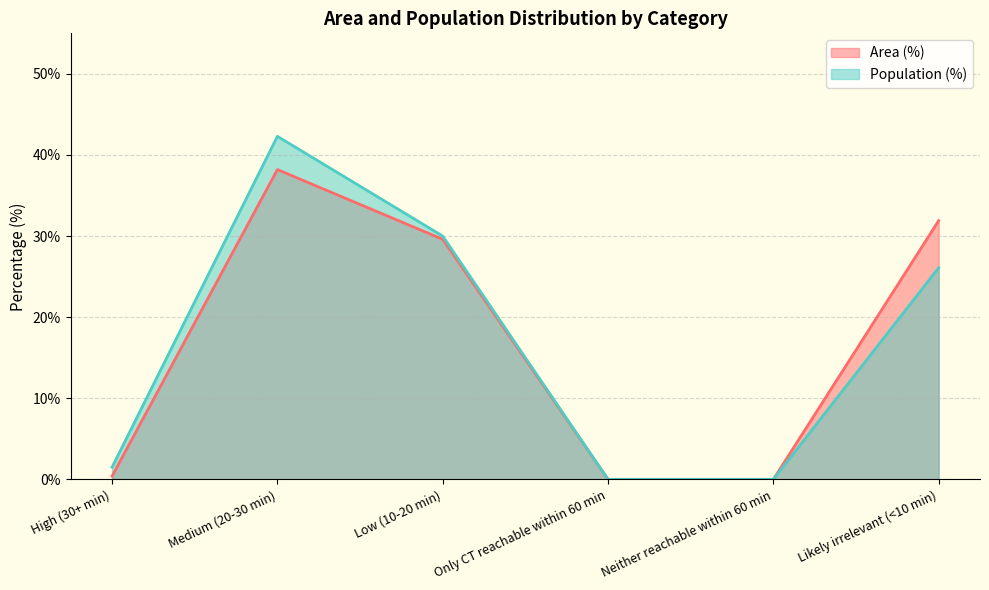

True or false: Area (%) has more than 2 interior local peaks.

False